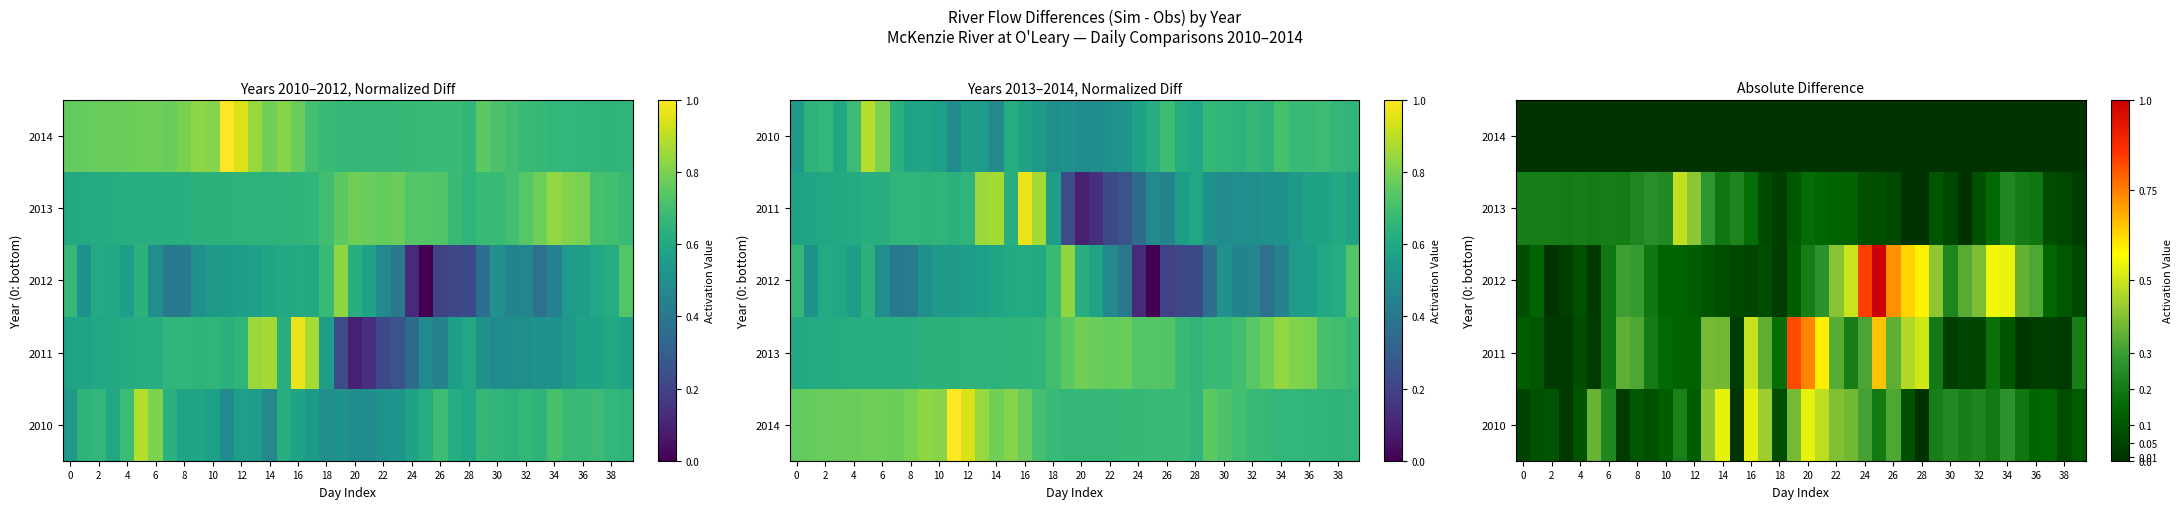

The value of row_0 at 22 is 0.1. True or false?

False